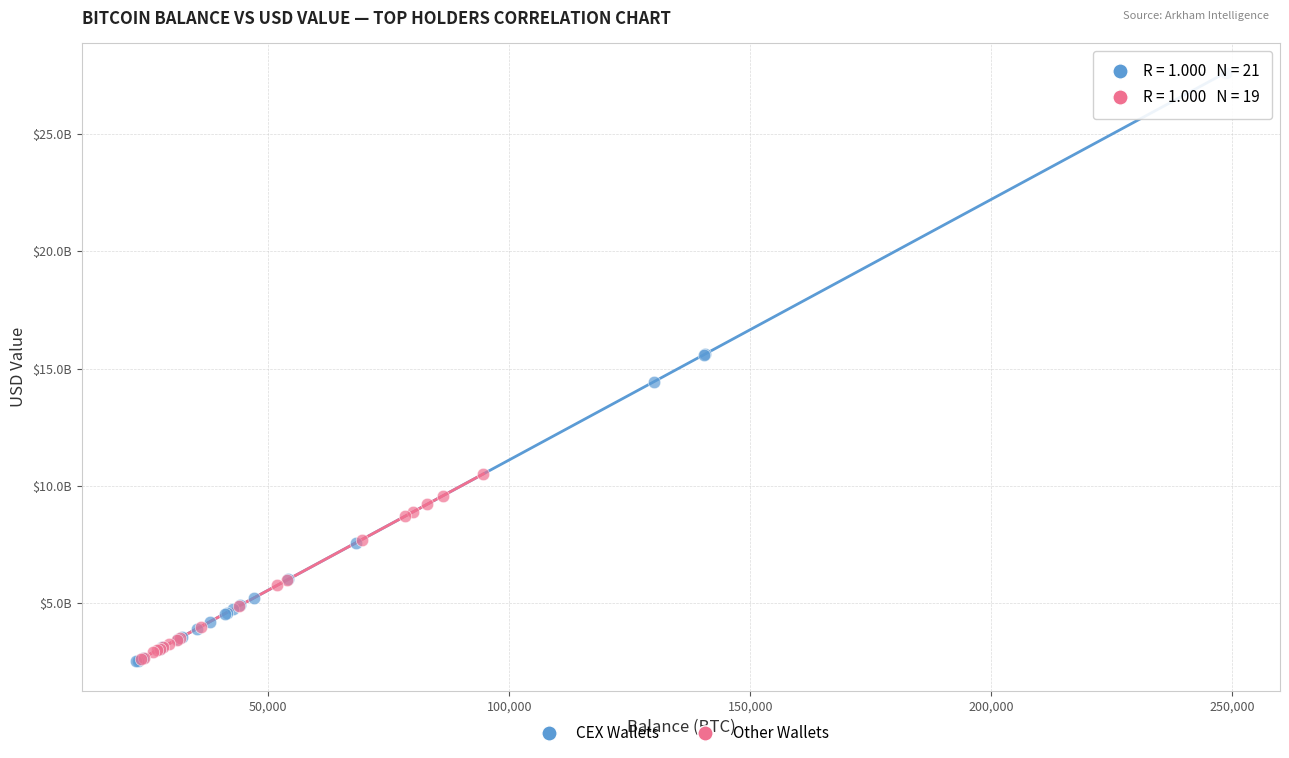

Which series has the largest Y range (max minus min)?

CEX Wallets